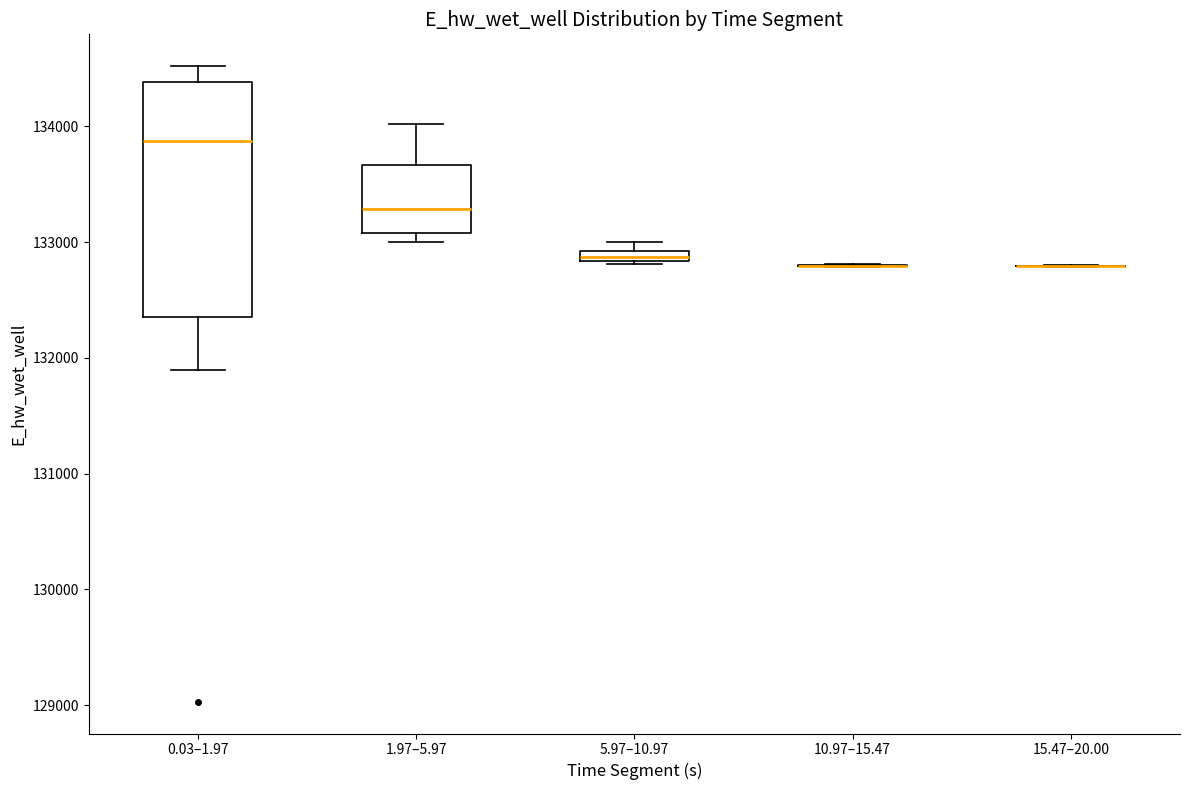

Where is the upper edge of the box for 1.97–5.97 on the y-axis? The values are not printed on the chart, so give them approximately, as read against the axis.

133700